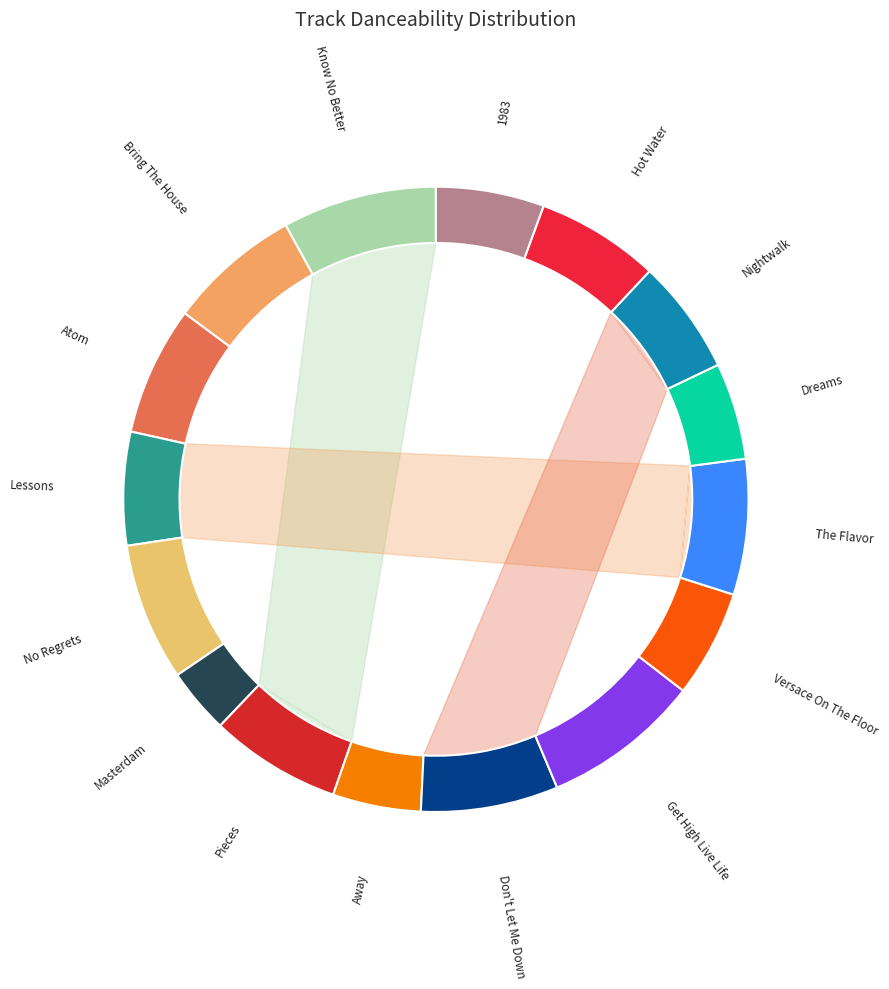

Does any single category account for the majority?

No